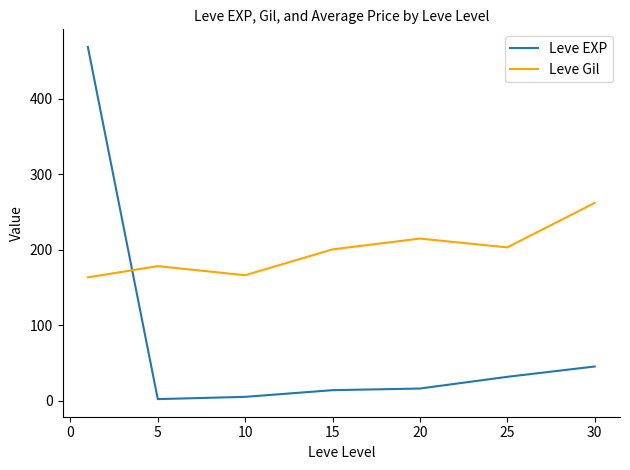

What is the difference between the second highest and second lowest values in the Leve Gil series?

48.5